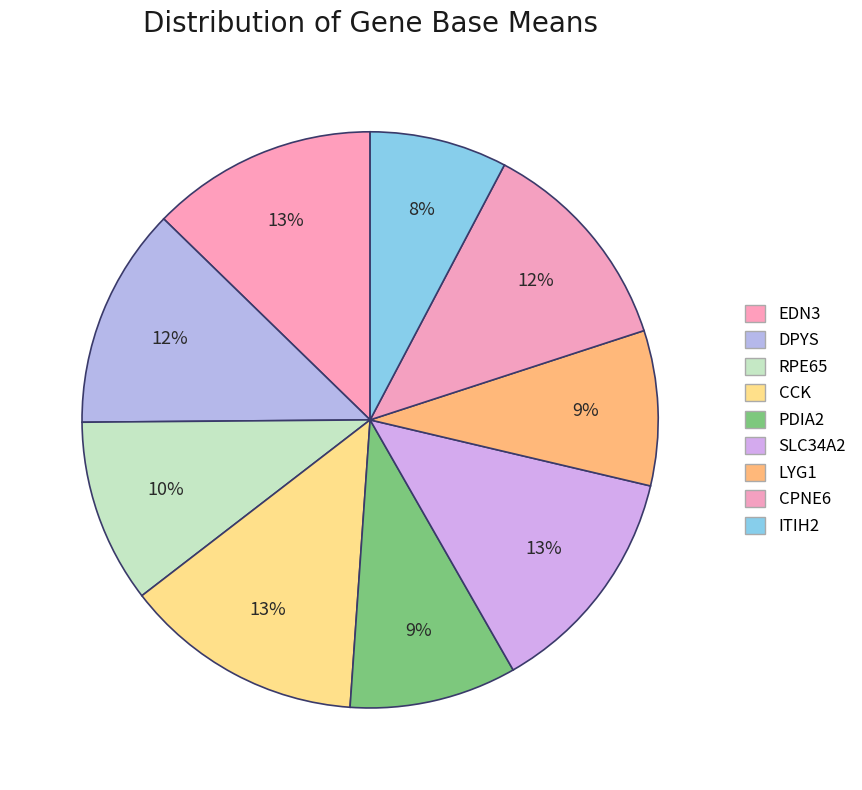

To the nearest percent, what is the combined percentage of CPNE6 and RPE65?

23%